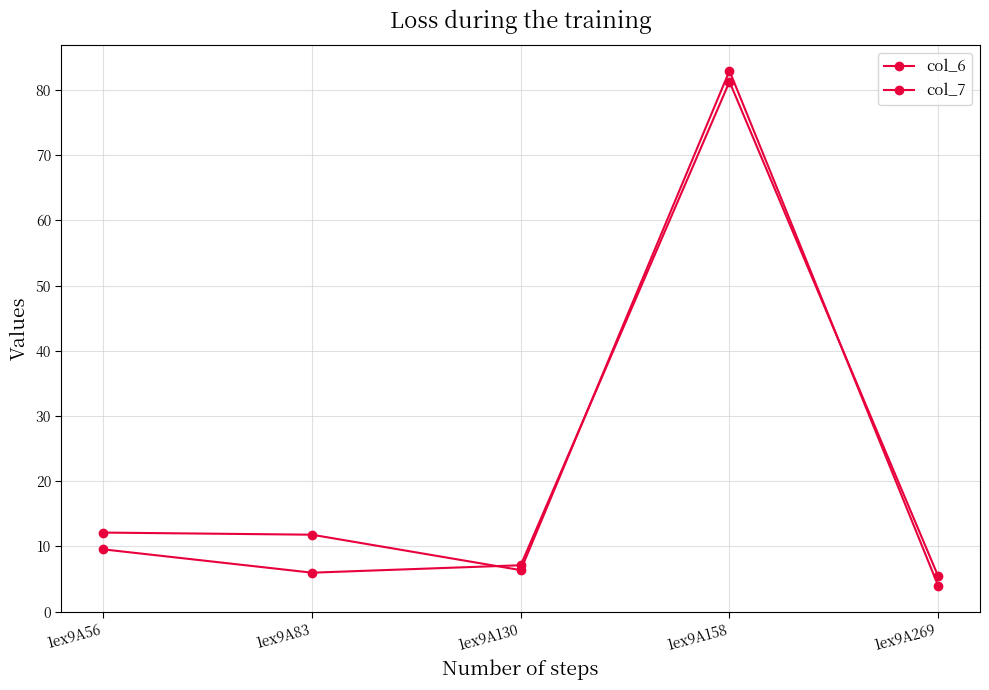

What is the difference between the col_6 values at 1ex9A56 and 1ex9A269?

8.2